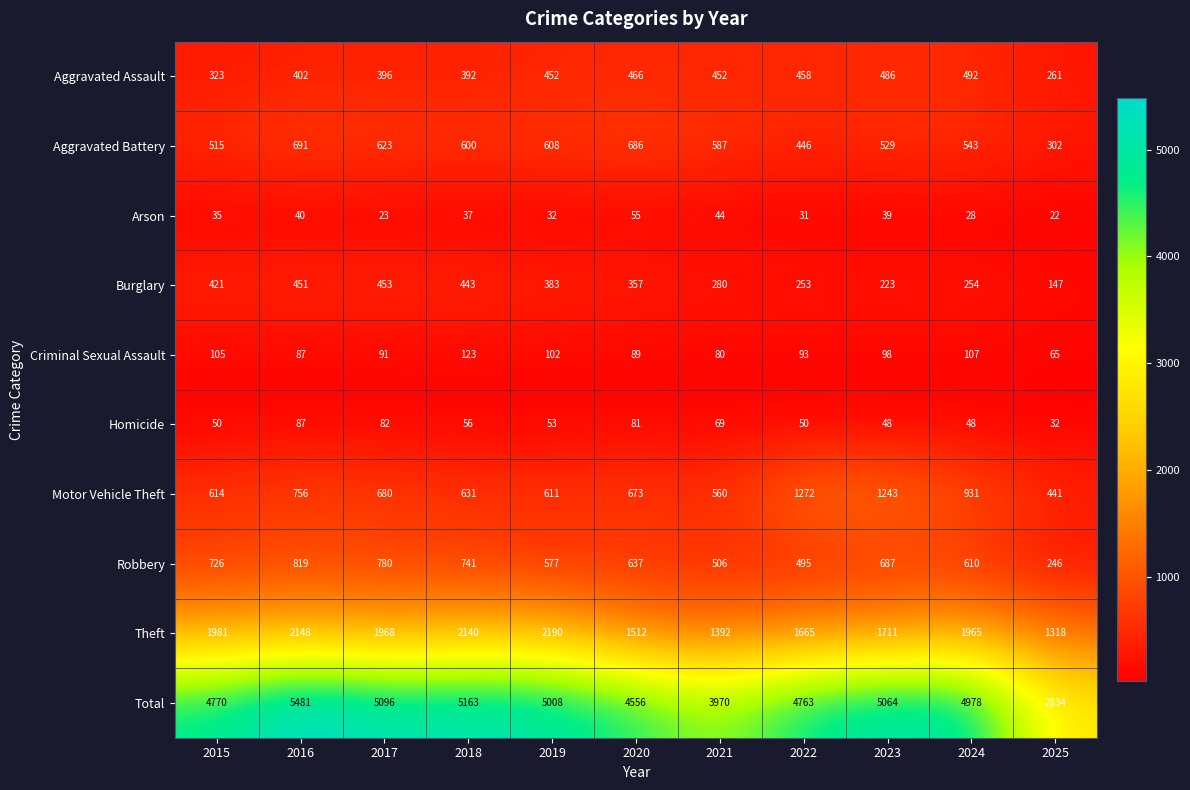

At how many categories does at least one series exceed 50?

11